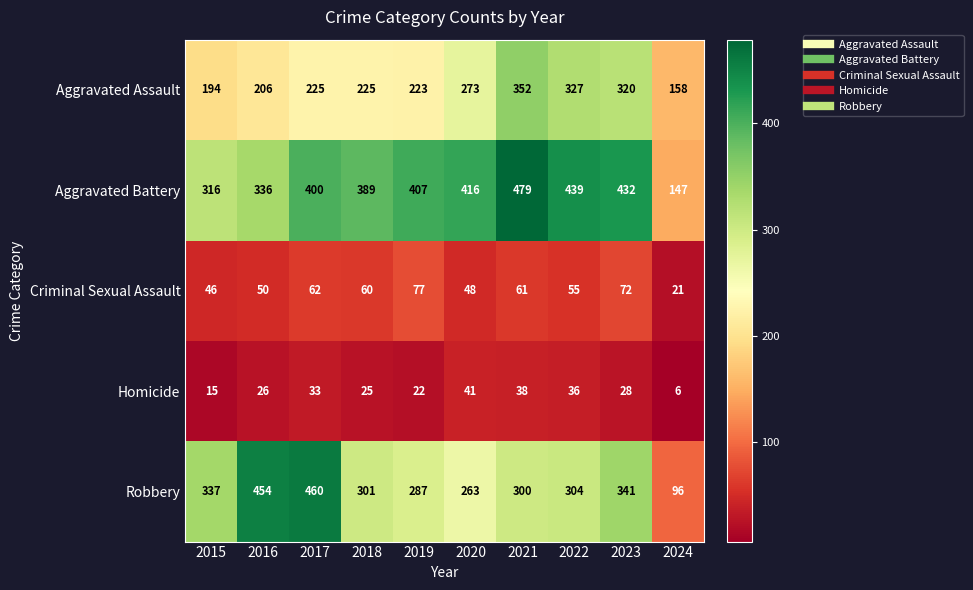

What is the maximum value shown in the chart?

479